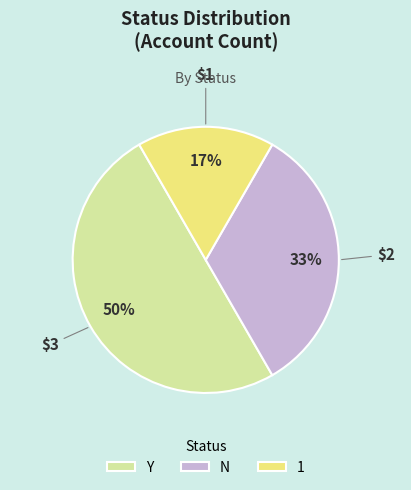

To the nearest percent, what is the difference between the largest and smallest slice percentages?

33%